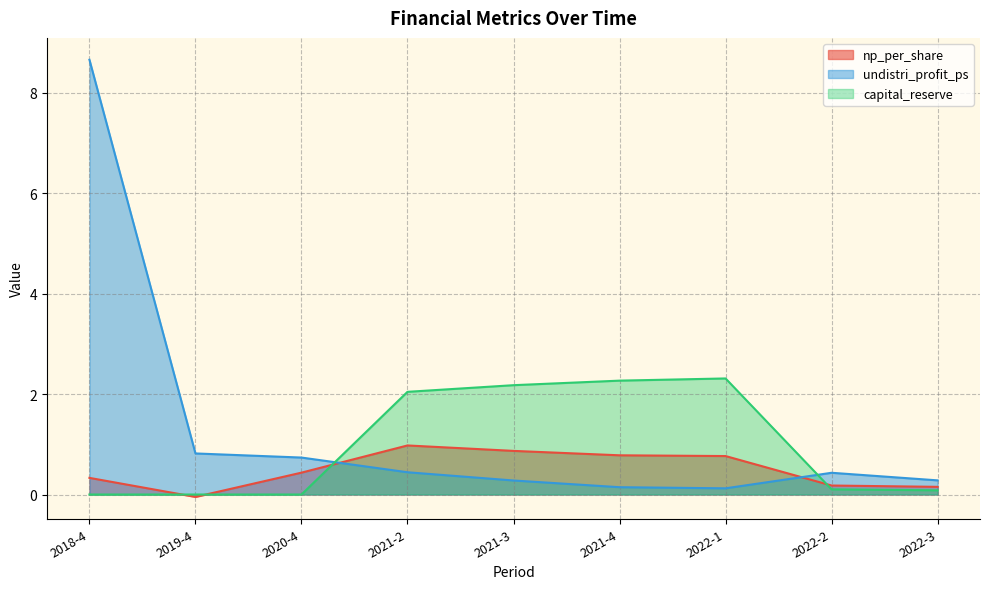

At 2022-1, list the series in order from smallest to largest.

undistri_profit_ps, np_per_share, capital_reserve